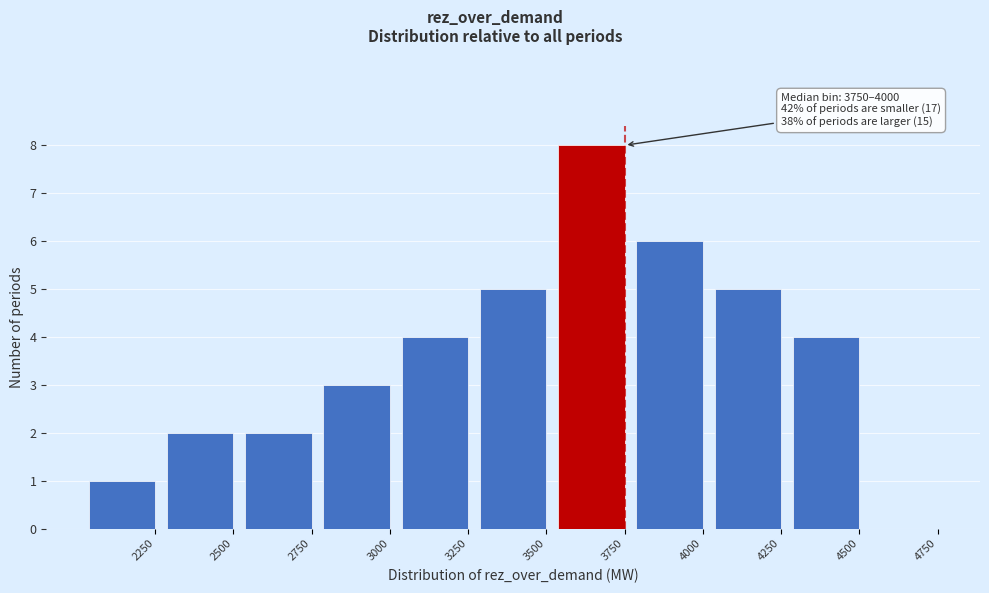

Reading left to right, transcribe all the data shown in this chart.

2250=1	2500=2	2750=2	3000=3	3250=4	3500=5	3750=8	4000=6	4250=5	4500=4	4750=0